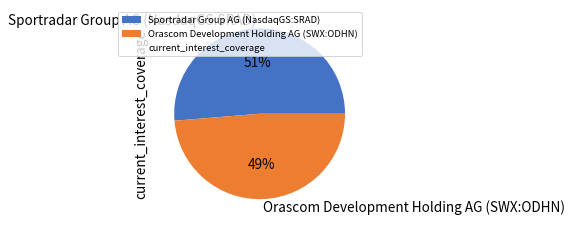

Which has a higher value, Sportradar Group AG (NasdaqGS:SRAD) or Orascom Development Holding AG (SWX:ODHN)?

Sportradar Group AG (NasdaqGS:SRAD)